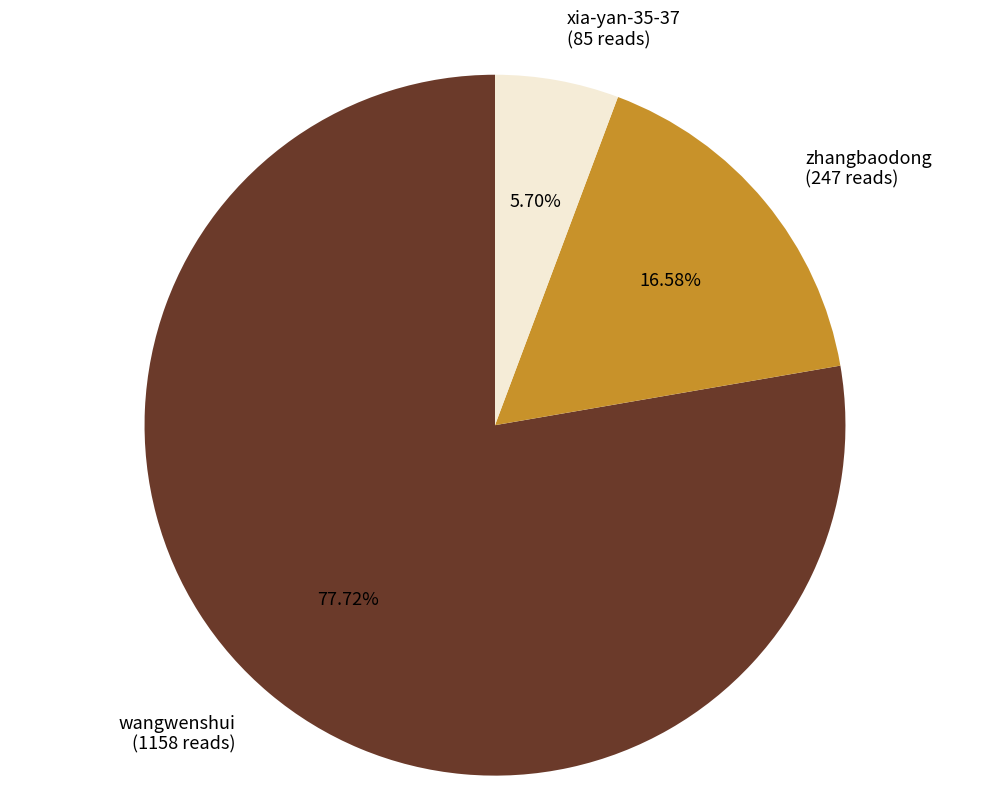

What is the total percentage of zhangbaodong and xia-yan-35-37?

22.3%